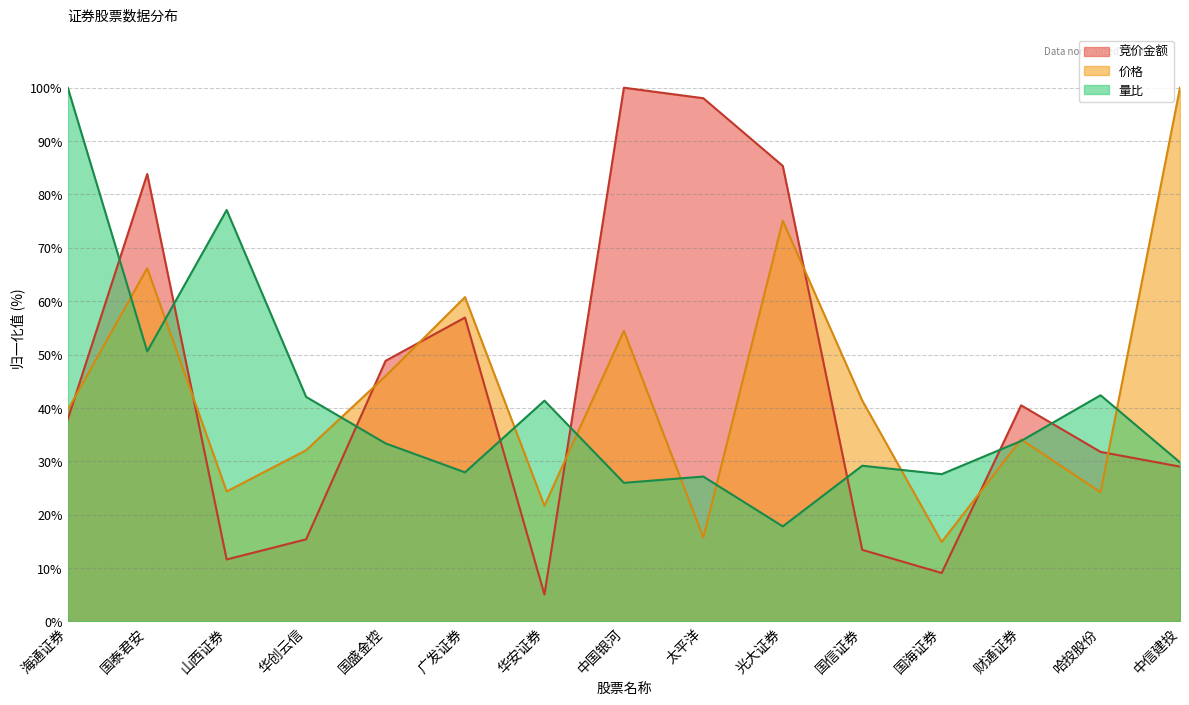

List the series in order of their peak value, lowest first.

竞价金额, 价格, 量比